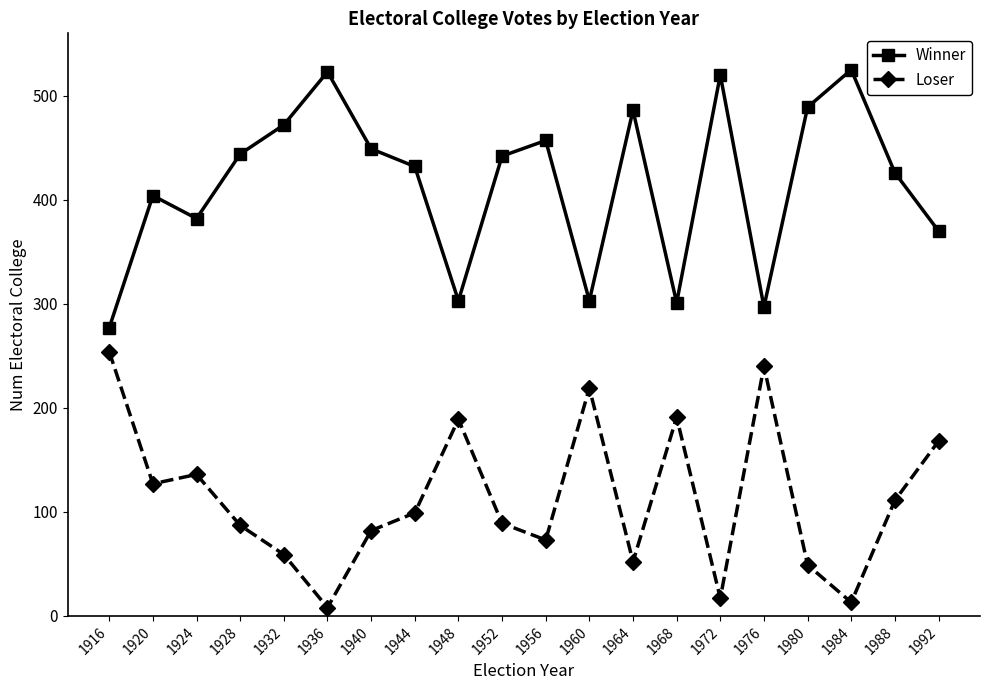

True or false: Loser and Winner intersect in this chart.

False